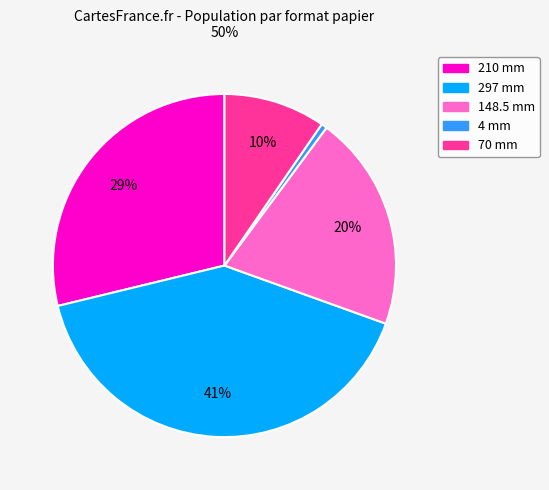

Is there any slice that represents more than half of the pie?

No